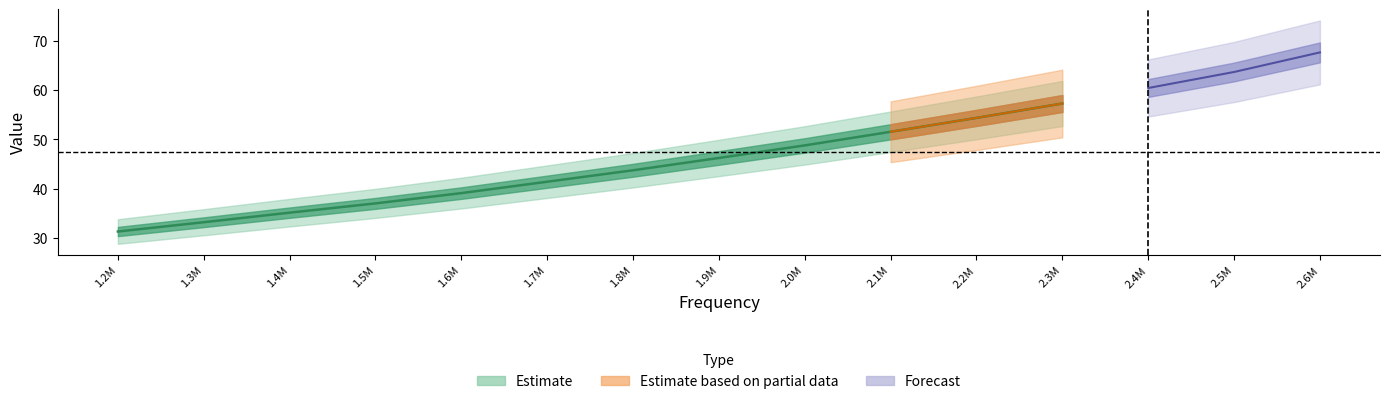

What is the minimum value shown in the chart?

31.3